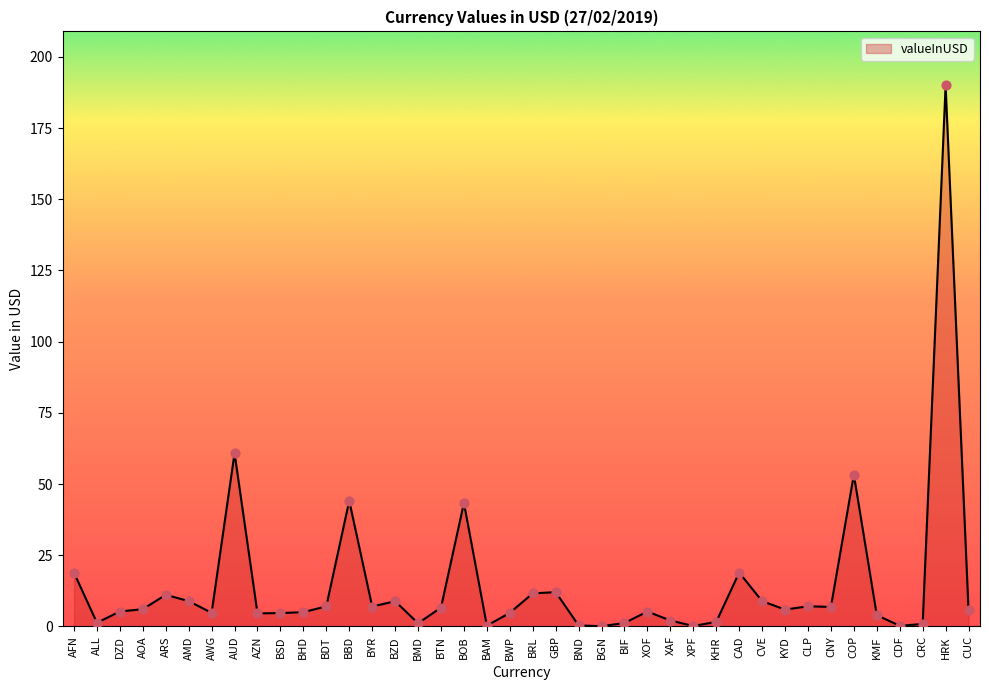

Which has a higher value, BRL or KHR?

BRL